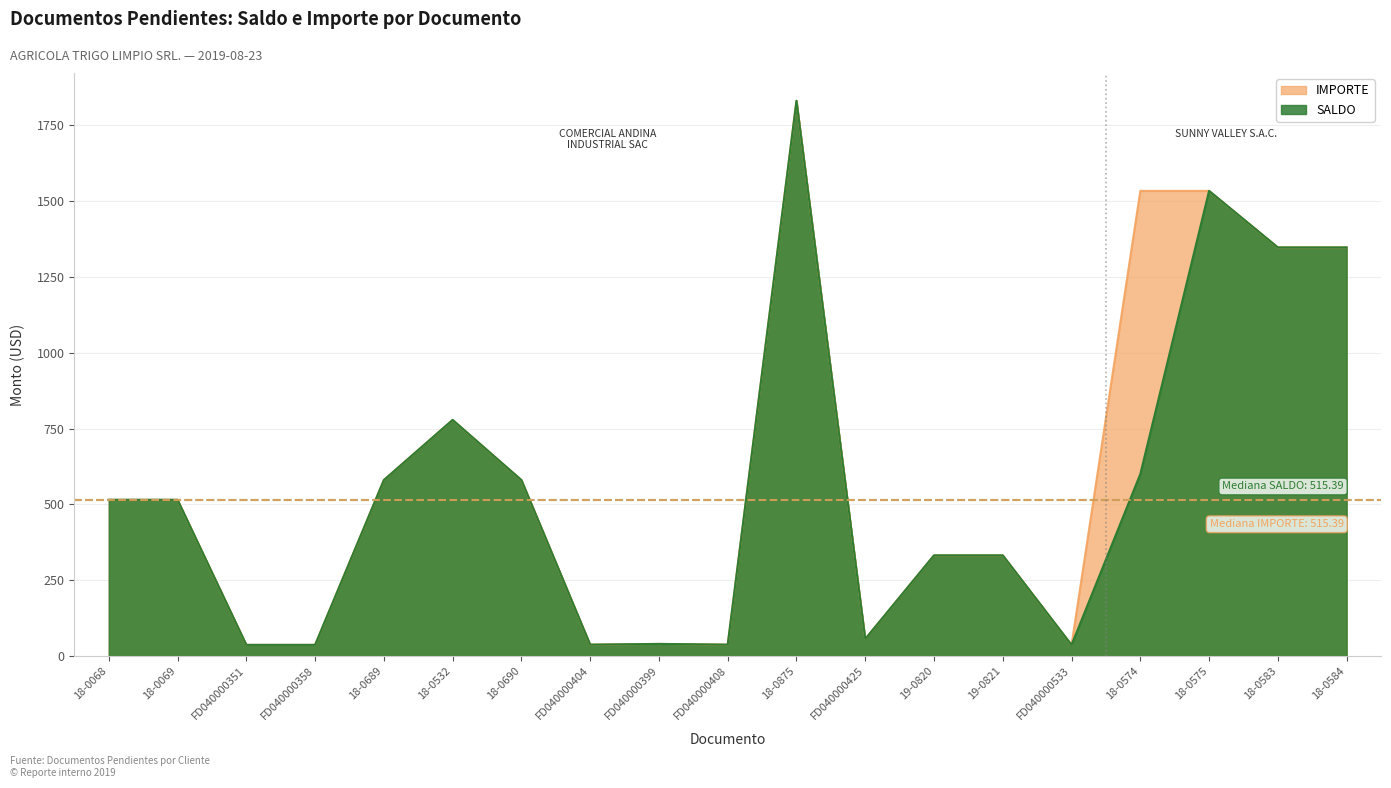

What is the average value of the IMPORTE series?

606.0